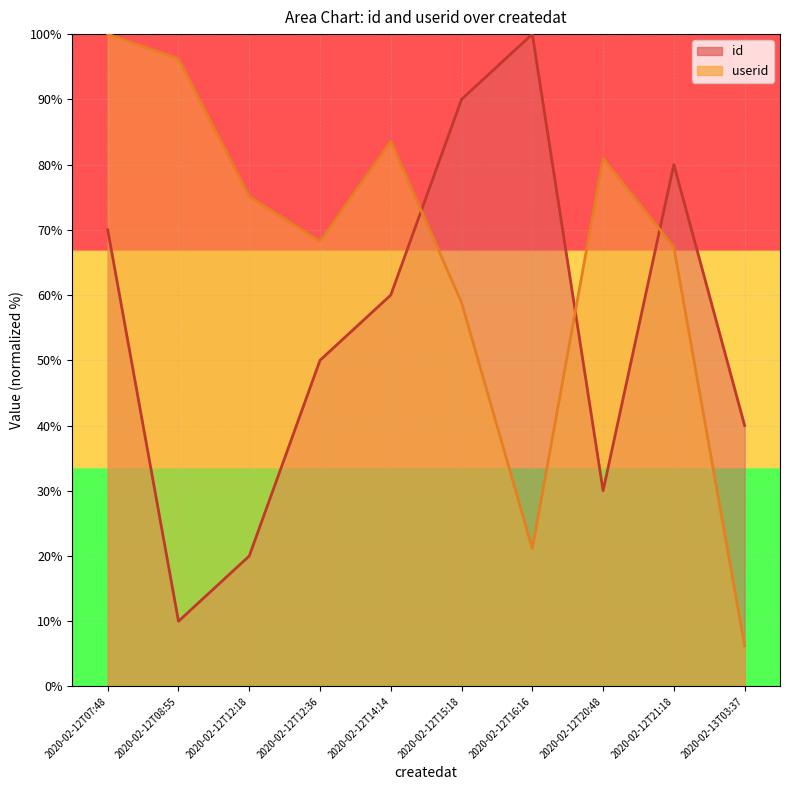

Does the chart display data point markers on the line(s)?

No